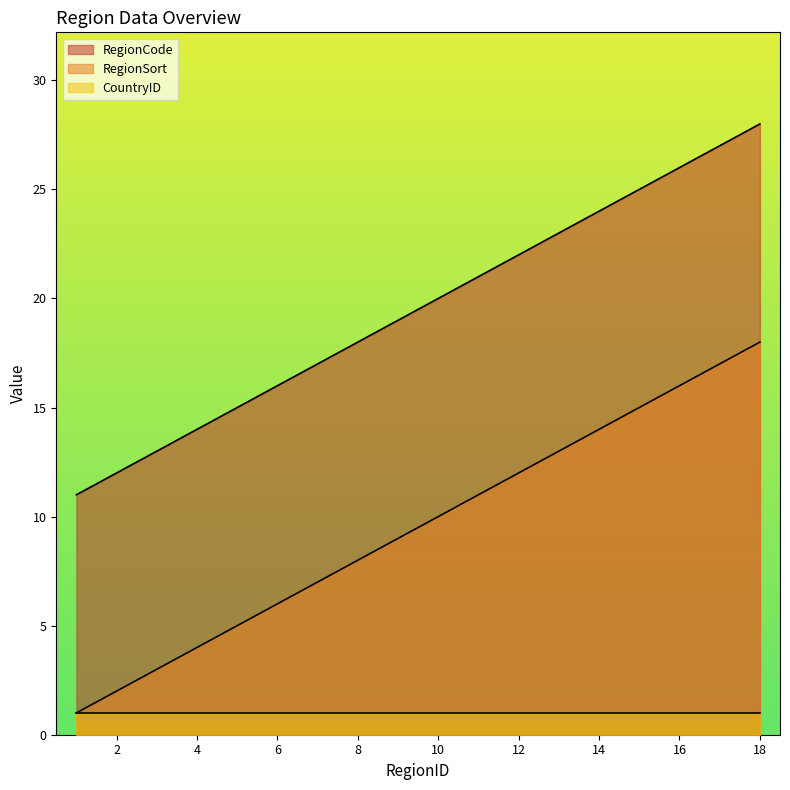

What is the approximate value of RegionCode at 2, to the nearest 10?

10